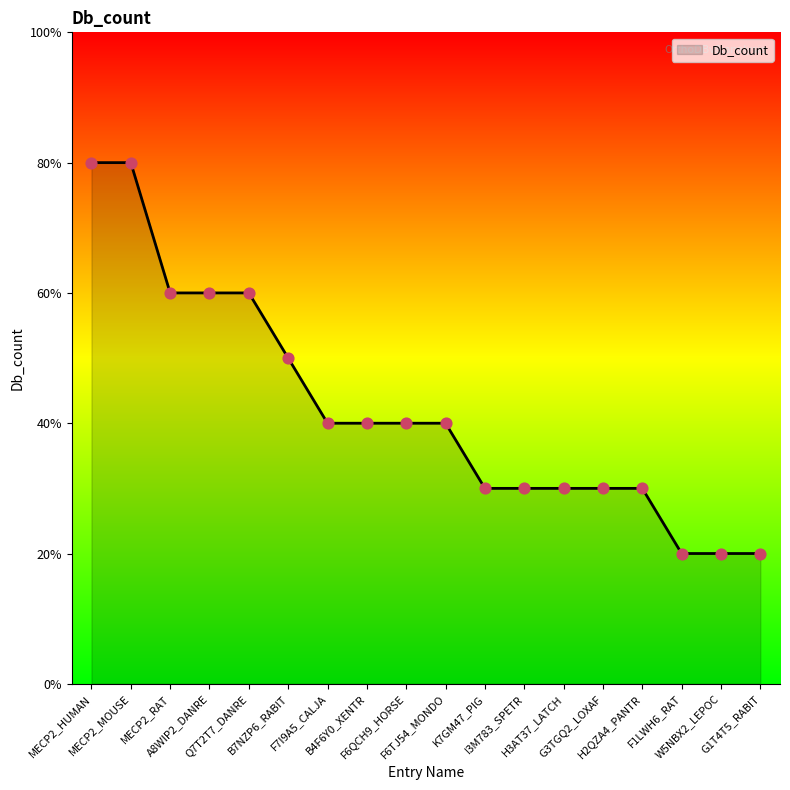

Approximately how many times larger is the value at MECP2_HUMAN compared to I3M783_SPETR?

2.7